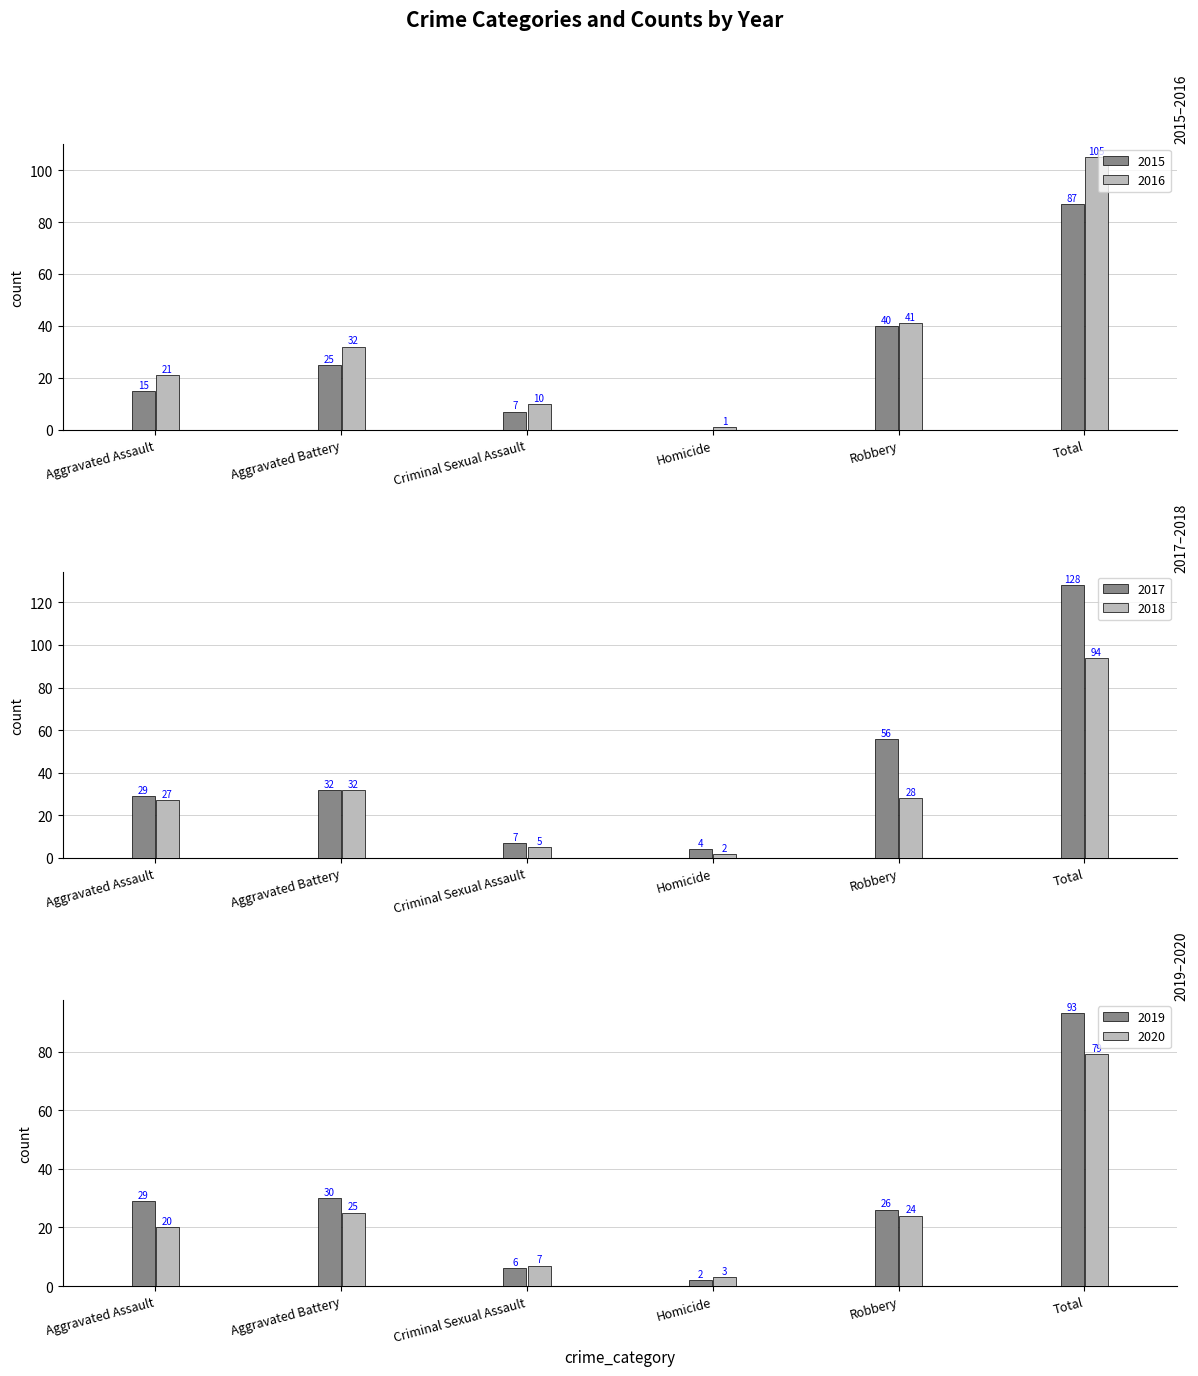

Read the 2017 value at Robbery.

56